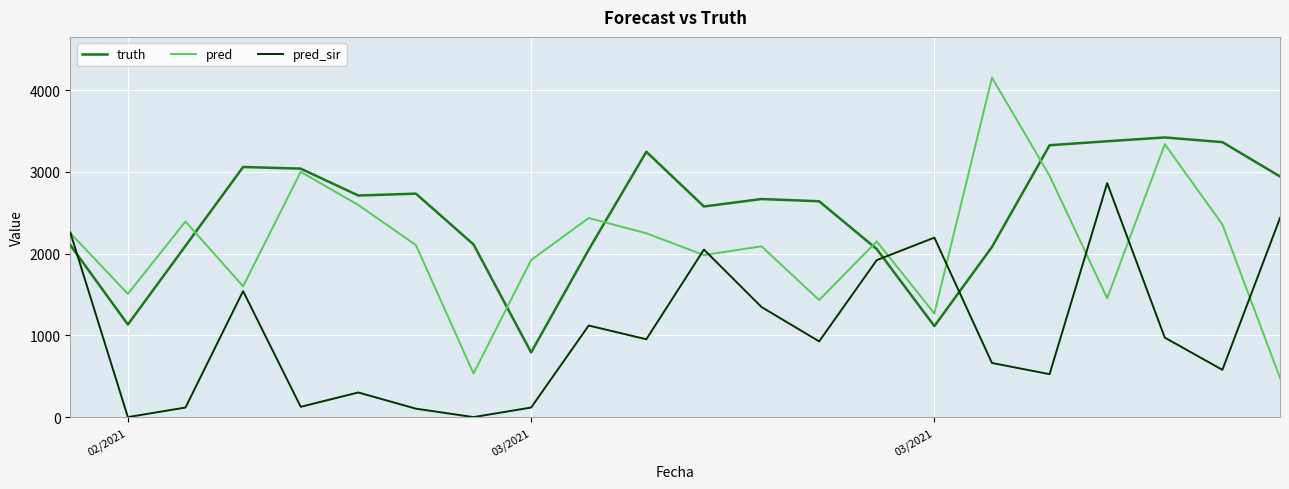

List the series in order of their overall mean, highest first.

truth, pred, pred_sir